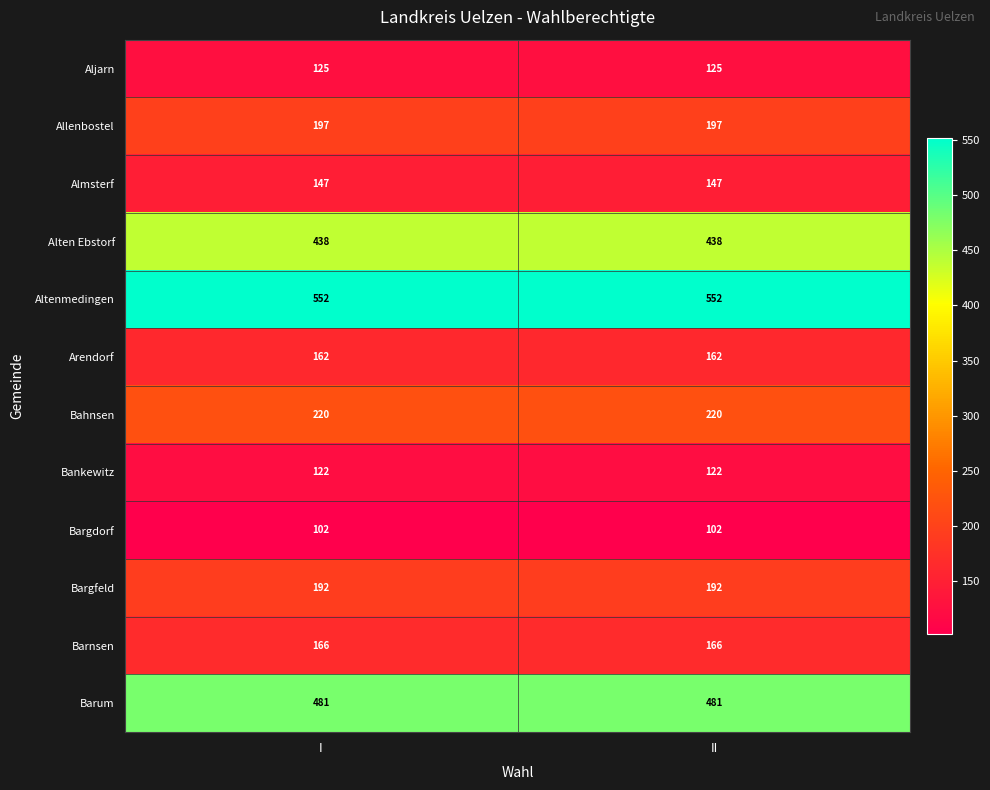

Reading right to left, extract all data points from this chart.

Aljarn: 125	125
Allenbostel: 197	197
Almsterf: 147	147
Alten Ebstorf: 438	438
Altenmedingen: 552	552
Arendorf: 162	162
Bahnsen: 220	220
Bankewitz: 122	122
Bargdorf: 102	102
Bargfeld: 192	192
Barnsen: 166	166
Barum: 481	481